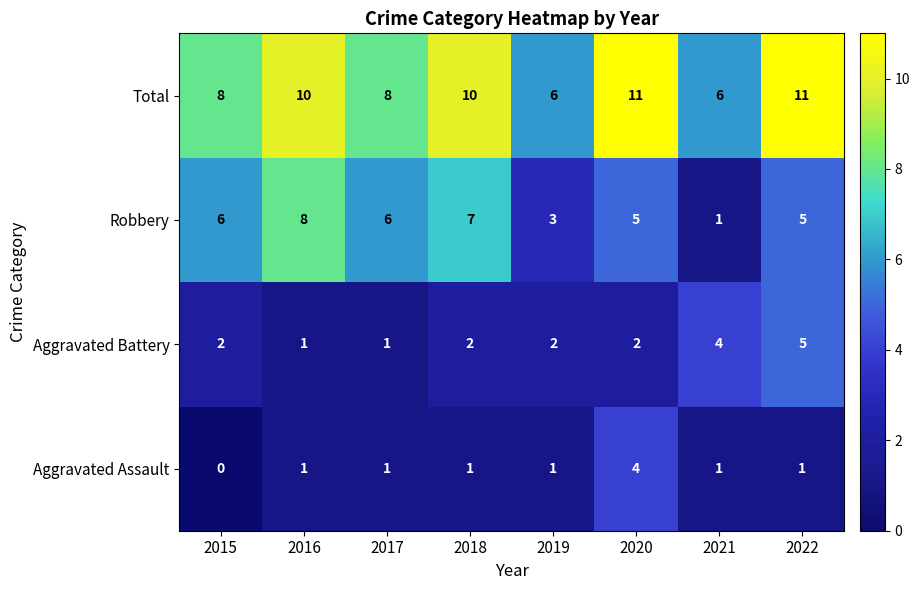

Which series has the widest spread of values?

Robbery